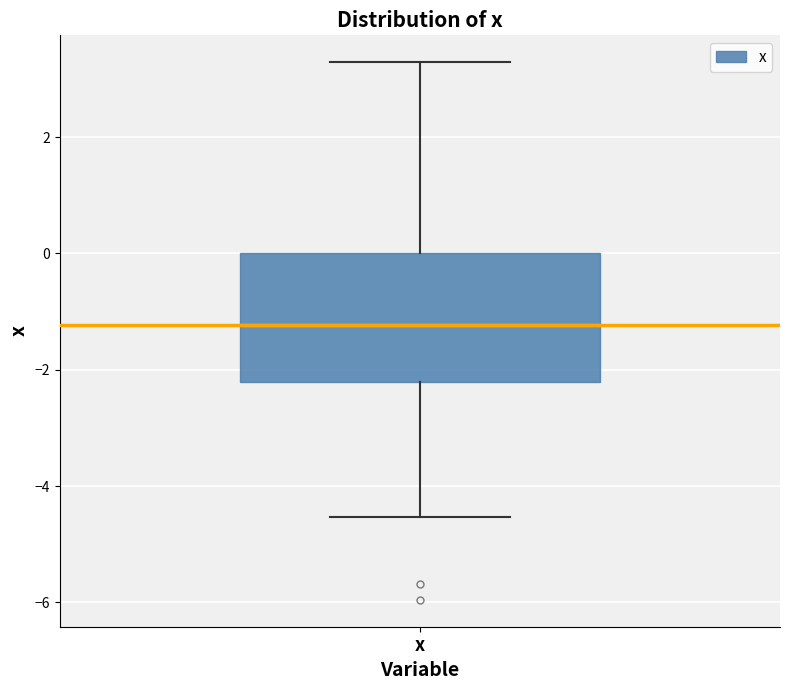

Transcribe this box plot: give where the median line is, the range the box spans, and where the two whiskers end, as read against the y-axis. The values are not printed on the chart, so give them approximately, as read against the axis.

median -1.2, box -2.2 to 0.0, whiskers -4.6 to 3.2